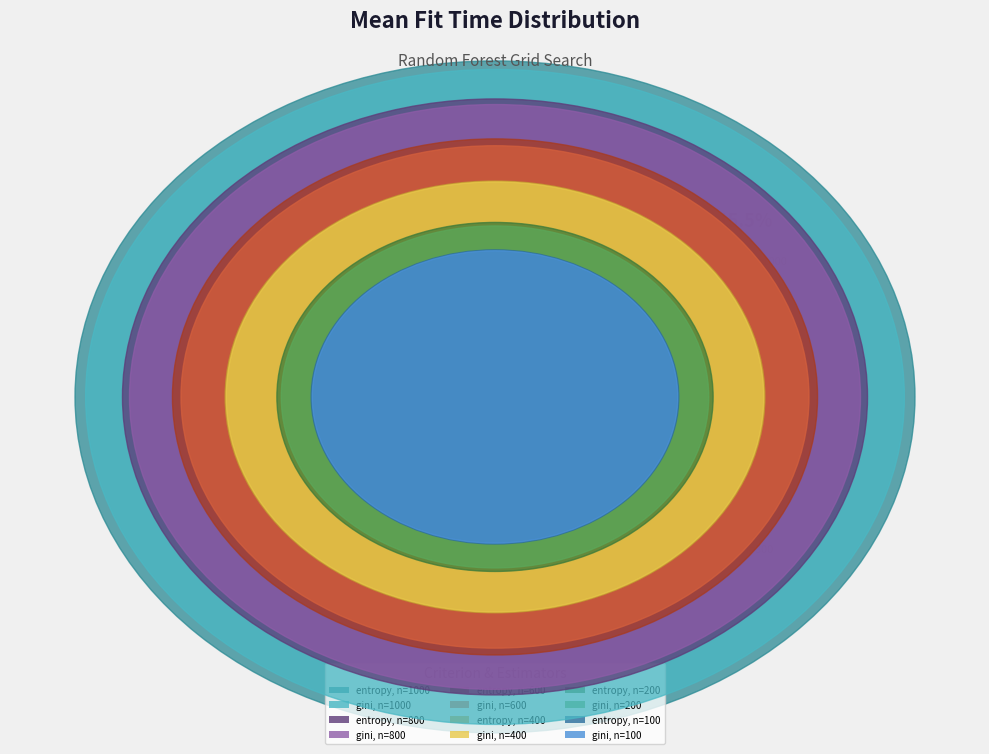

To the nearest percent, what percentage of the pie is gini, n=1000?

15%